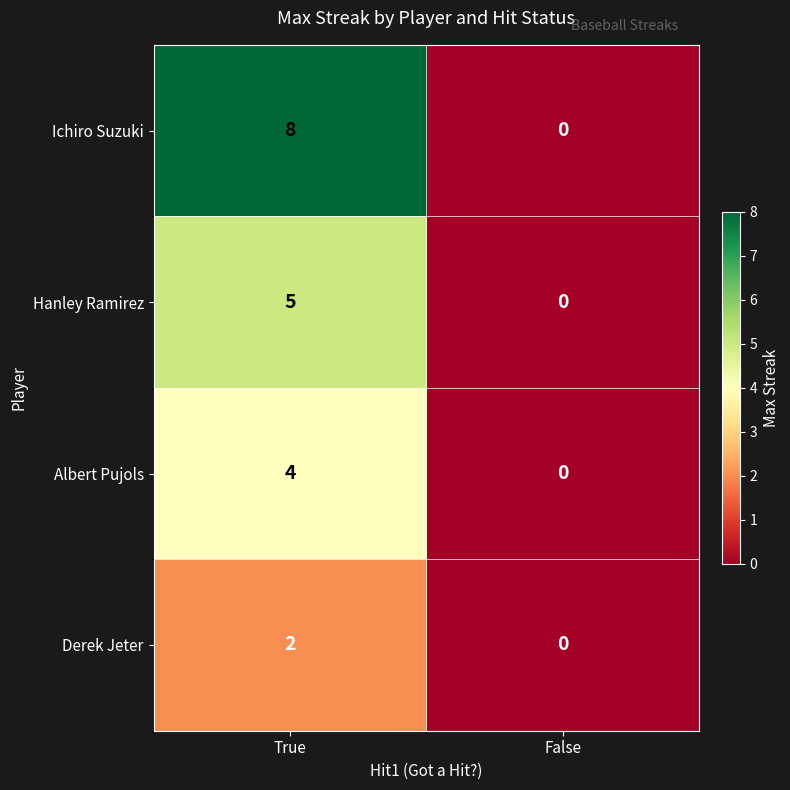

What is the approximate value of Hanley Ramirez at True?

5